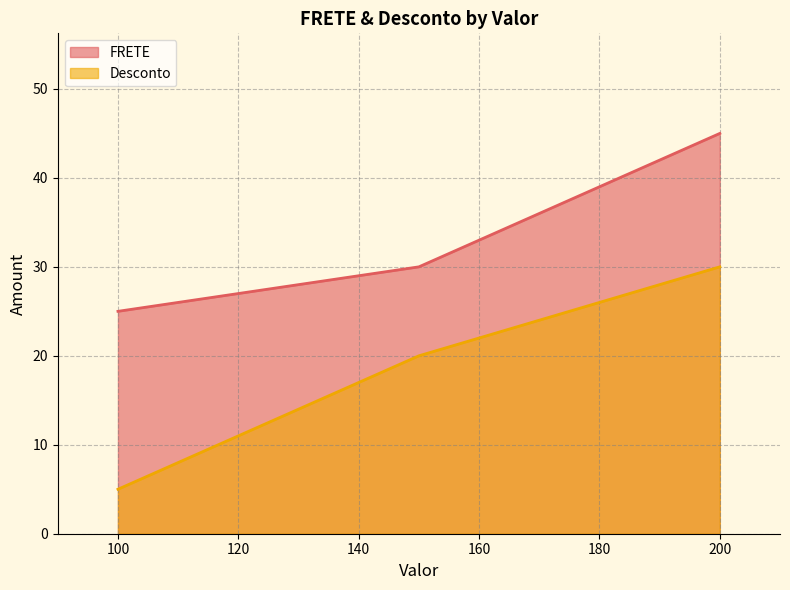

True or false: FRETE and Desconto cross at least once.

False